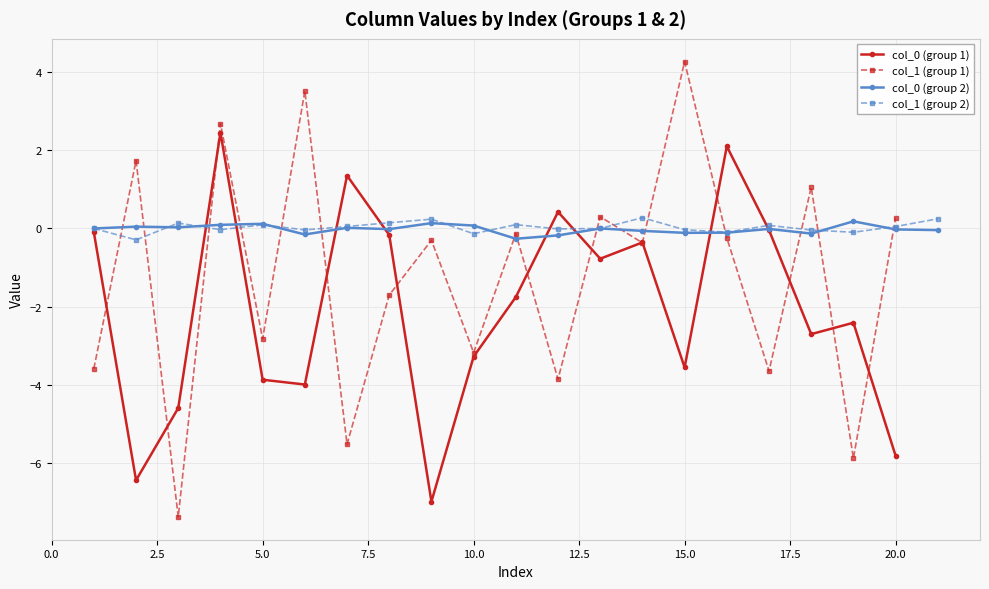

How many interior local peaks does the col_0 series have?

6